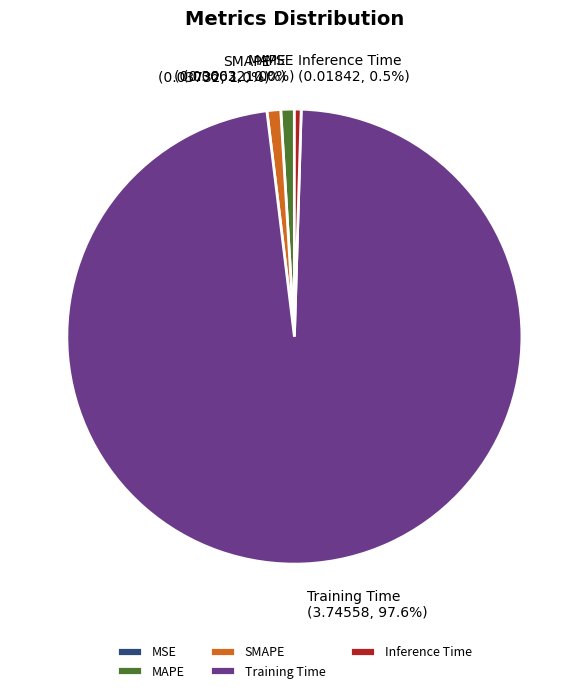

What percentage is the MAPE slice, to the nearest percent?

1%